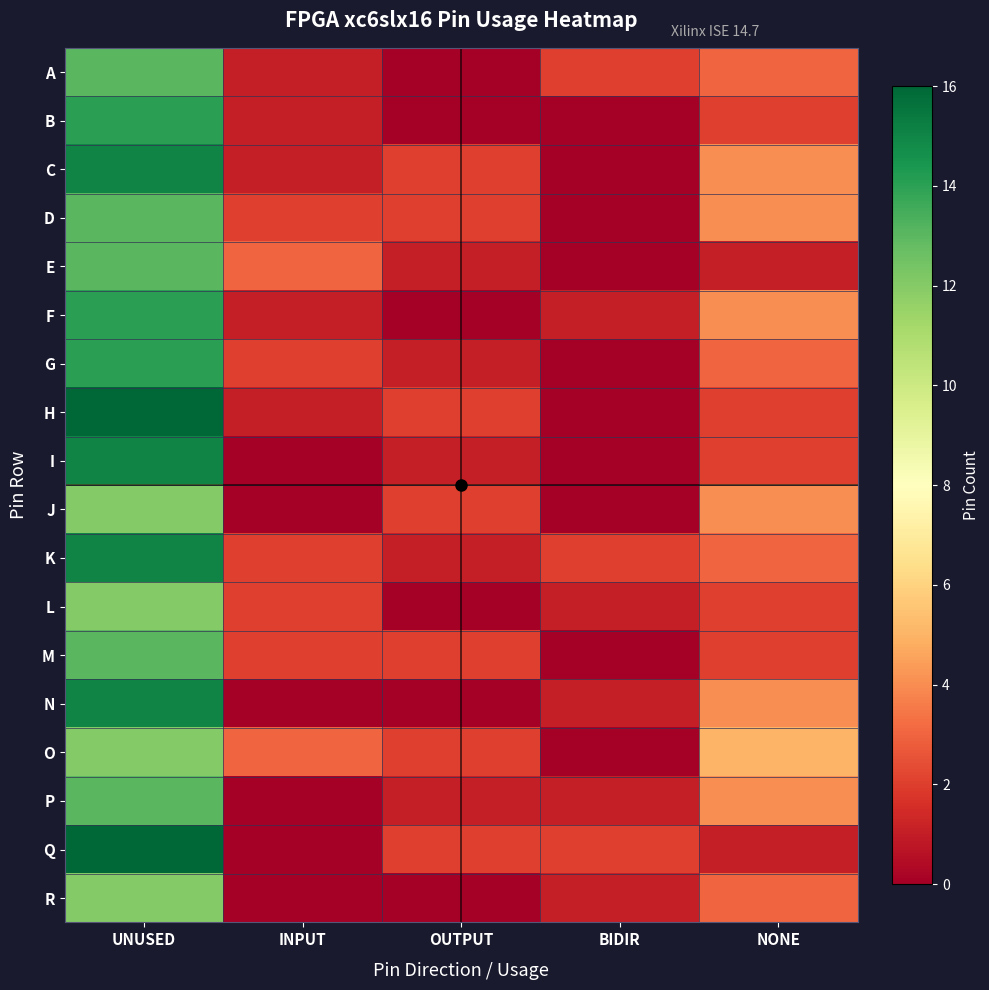

Reading left to right, transcribe all the data shown in this chart.

row_0: 13	1	0	2	3
row_1: 14	1	0	0	2
row_2: 15	1	2	0	4
row_3: 13	2	2	0	4
row_4: 13	3	1	0	1
row_5: 14	1	0	1	4
row_6: 14	2	1	0	3
row_7: 16	1	2	0	2
row_8: 15	0	1	0	2
row_9: 12	0	2	0	4
row_10: 15	2	1	2	3
row_11: 12	2	0	1	2
row_12: 13	2	2	0	2
row_13: 15	0	0	1	4
row_14: 12	3	2	0	5
row_15: 13	0	1	1	4
row_16: 16	0	2	2	1
row_17: 12	0	0	1	3